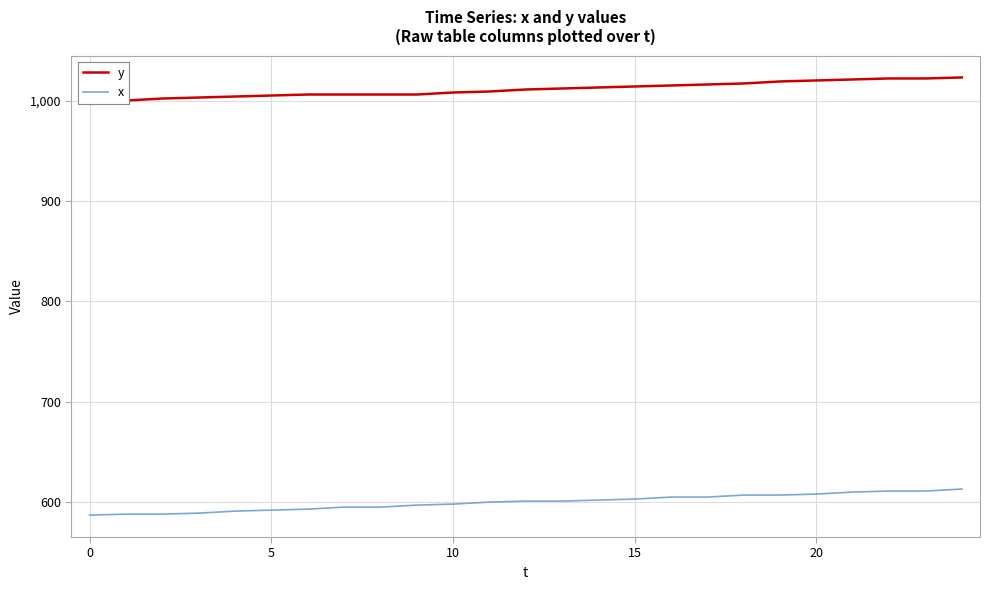

What is the difference between the second highest and second lowest values in the y series?

22